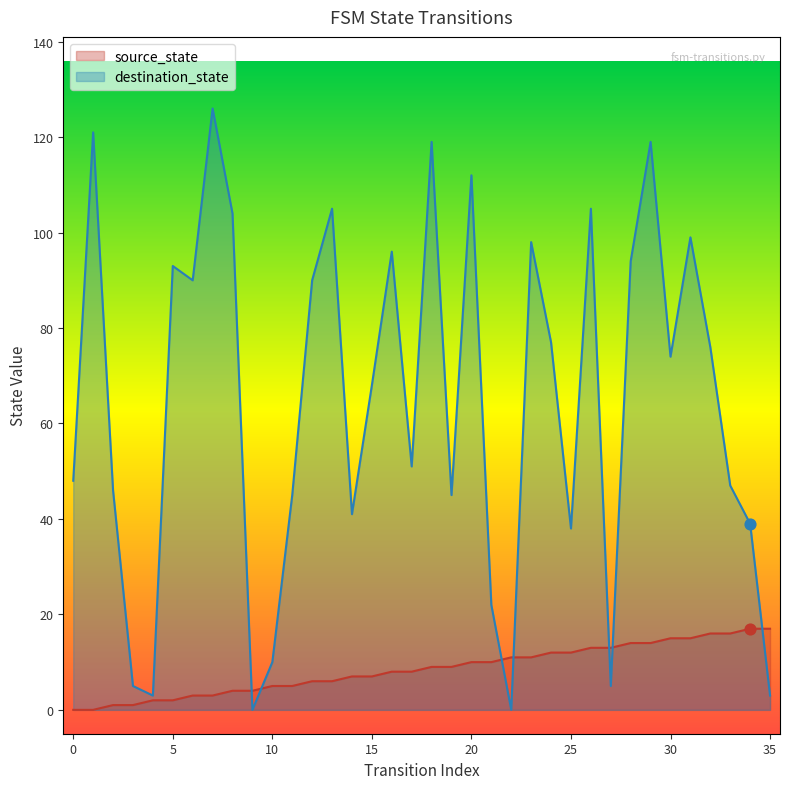

Which series has the largest total across all categories?

destination_state